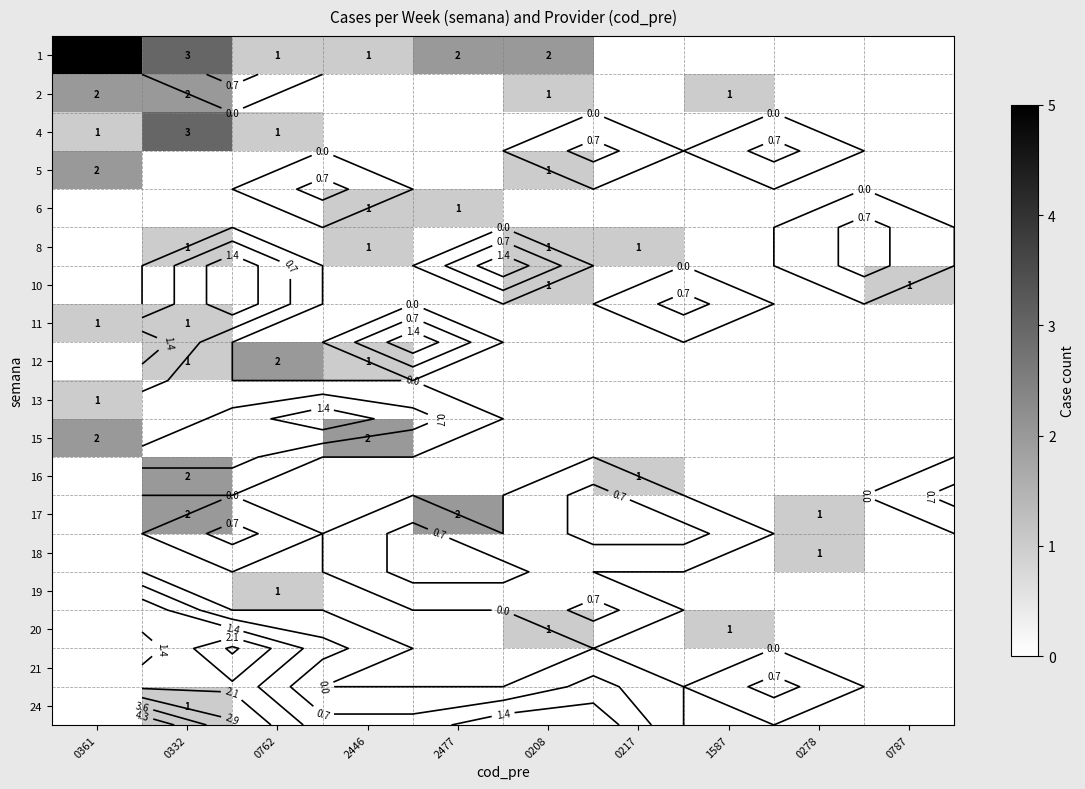

At which category is the sum across all series the highest?

0332